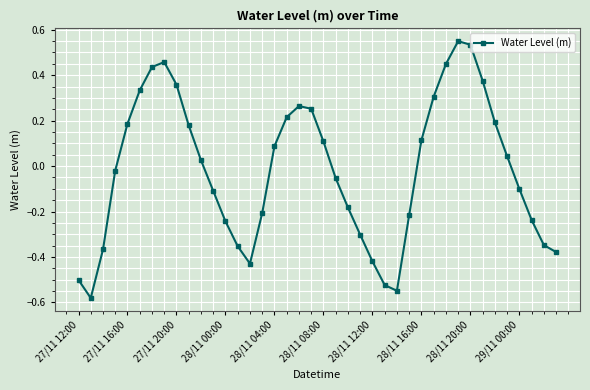

True or false: there are more than 2 points higher than both neighbors.

True